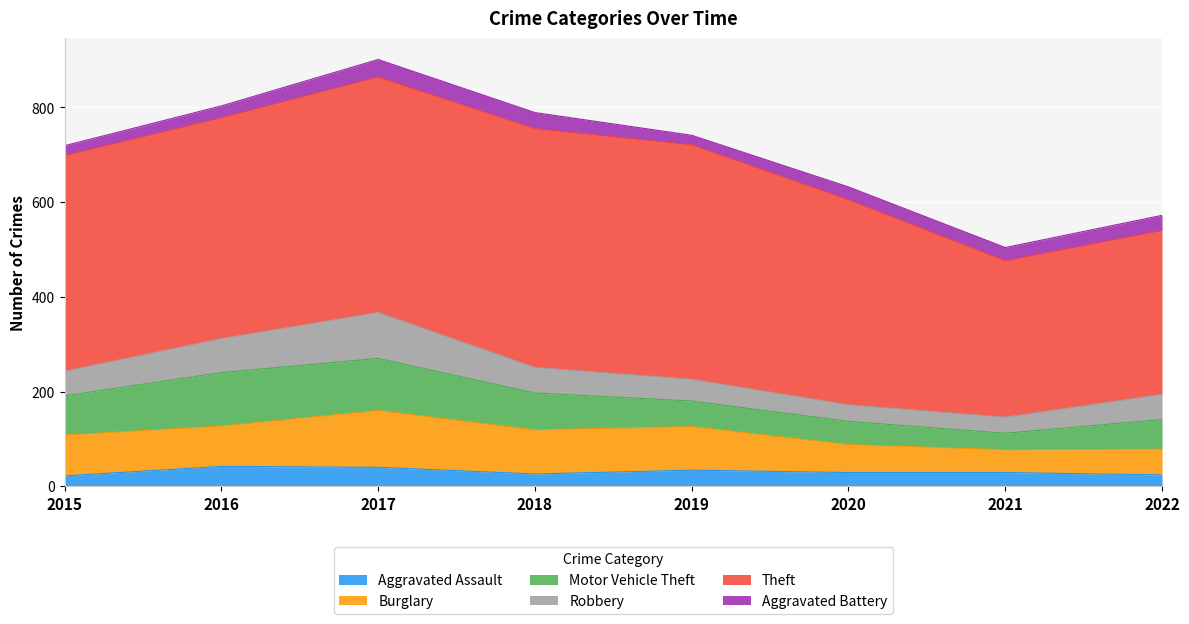

How many values in the Robbery series are below 53?

4